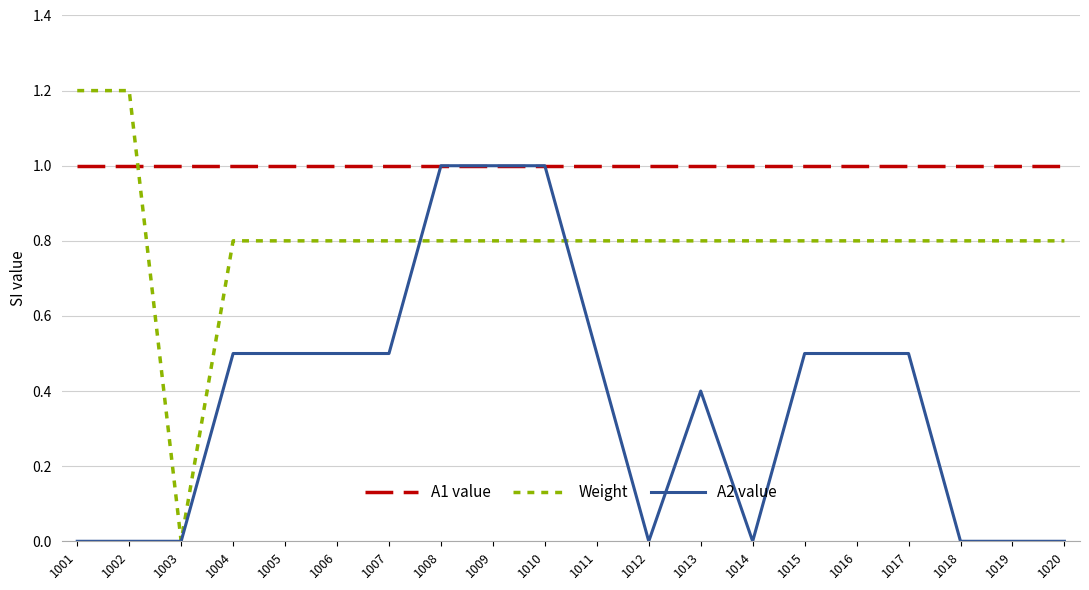

What is the difference between the second highest and second lowest values in the A2 value series?

1.0